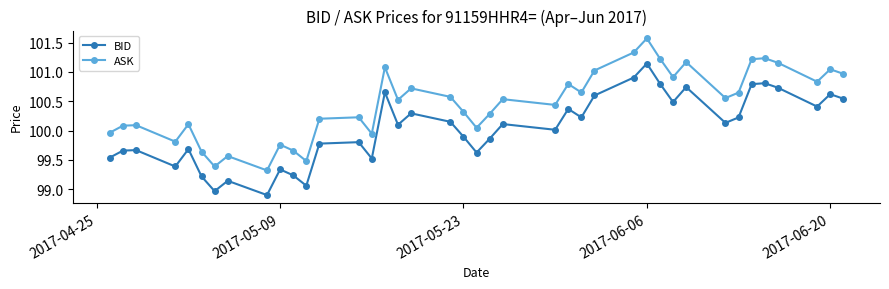

Which series has the largest total across all categories?

ASK